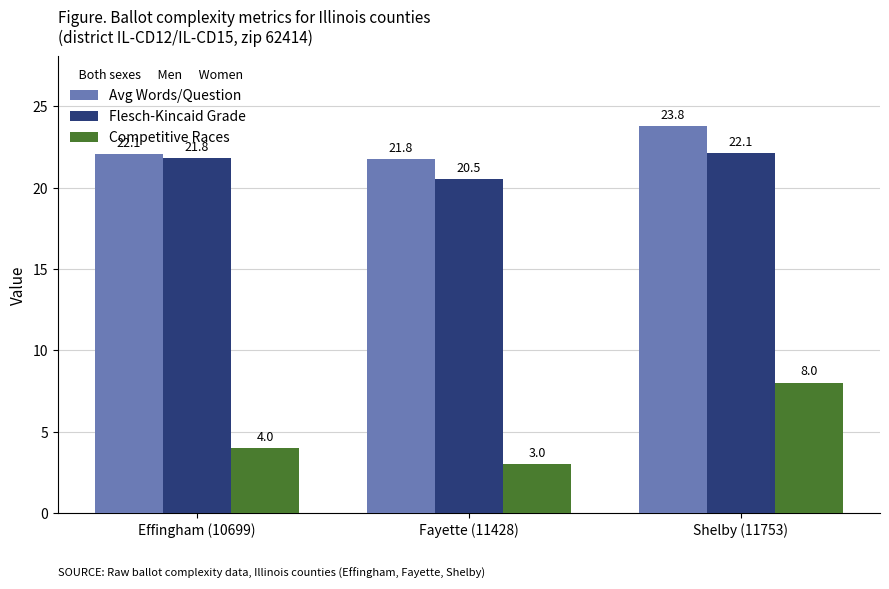

What is the average value of the Avg Words/Question series?

22.5